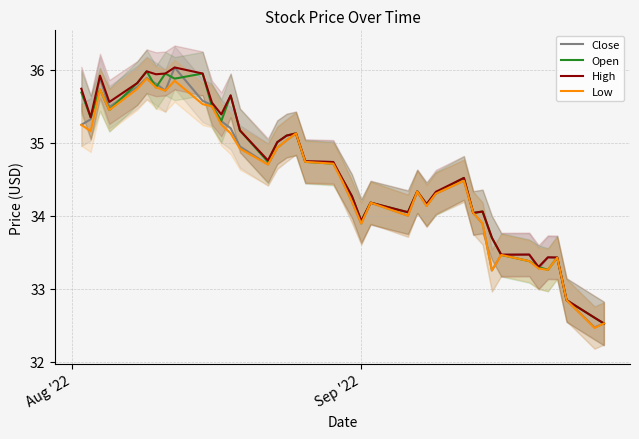

How many interior local peaks does the Open series have?

11